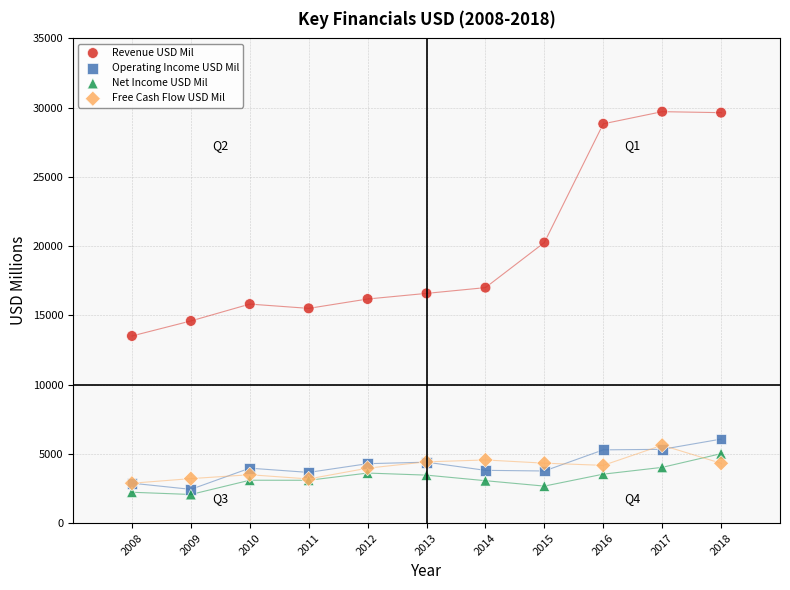

What are all the series names shown in the legend?

Revenue USD Mil, Operating Income USD Mil, Net Income USD Mil, Free Cash Flow USD Mil